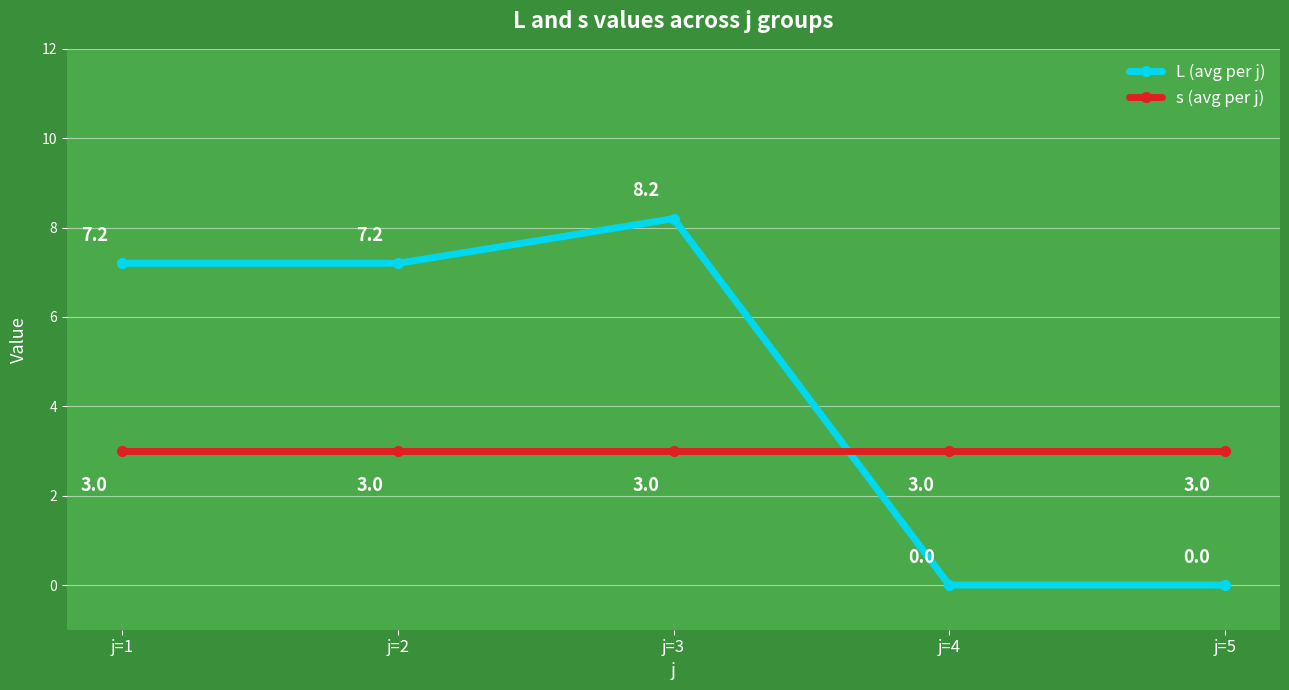

Which series has the largest range (max minus min)?

L (avg per j)